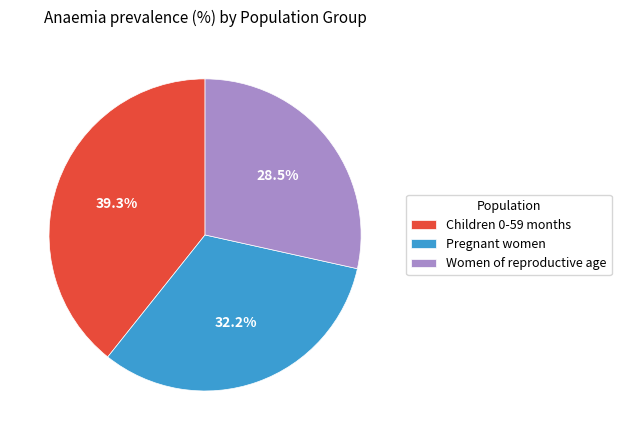

Do Women of reproductive age and Pregnant women together represent more than half of the pie?

Yes